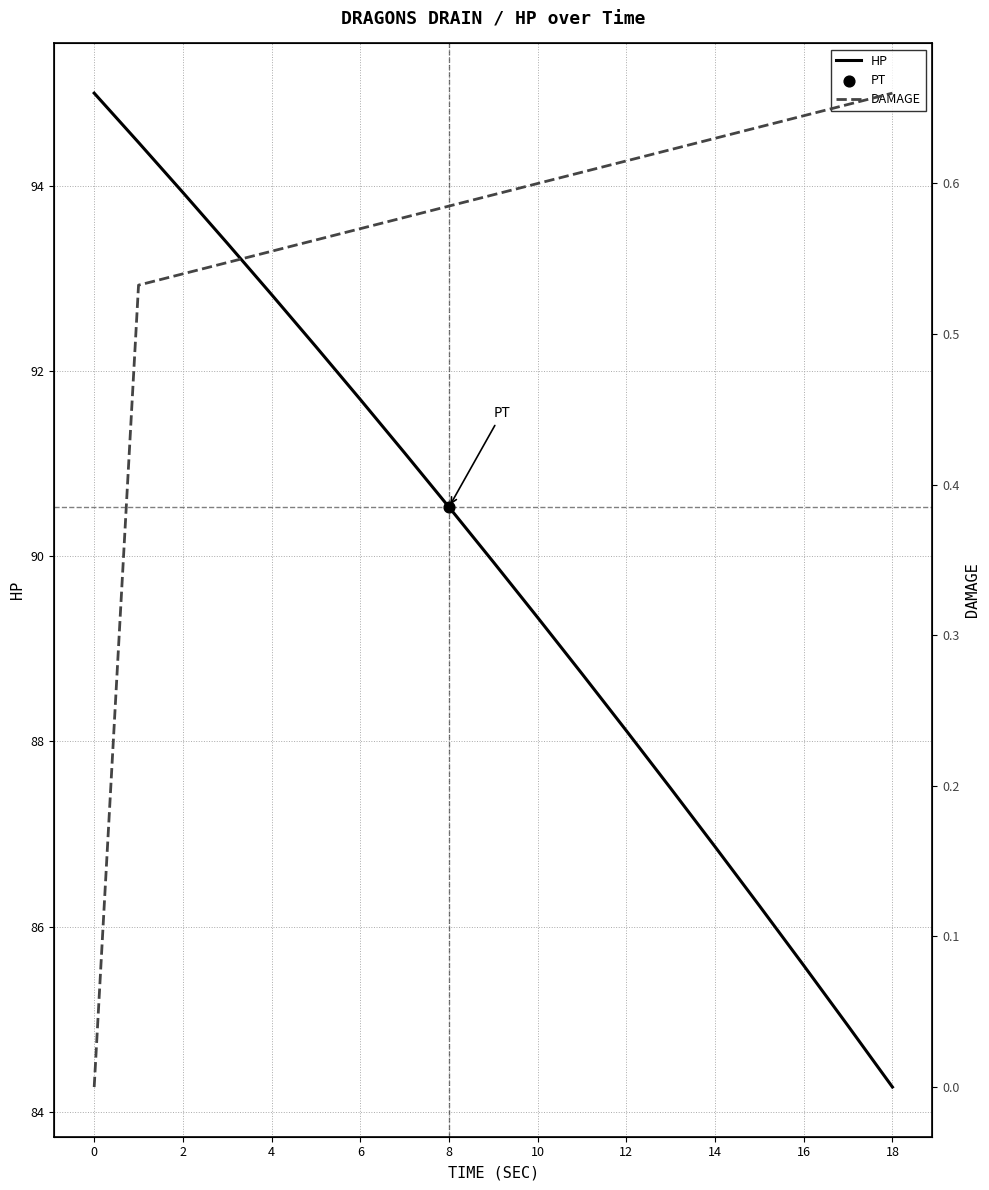

Which series reaches the minimum Y coordinate?

DAMAGE